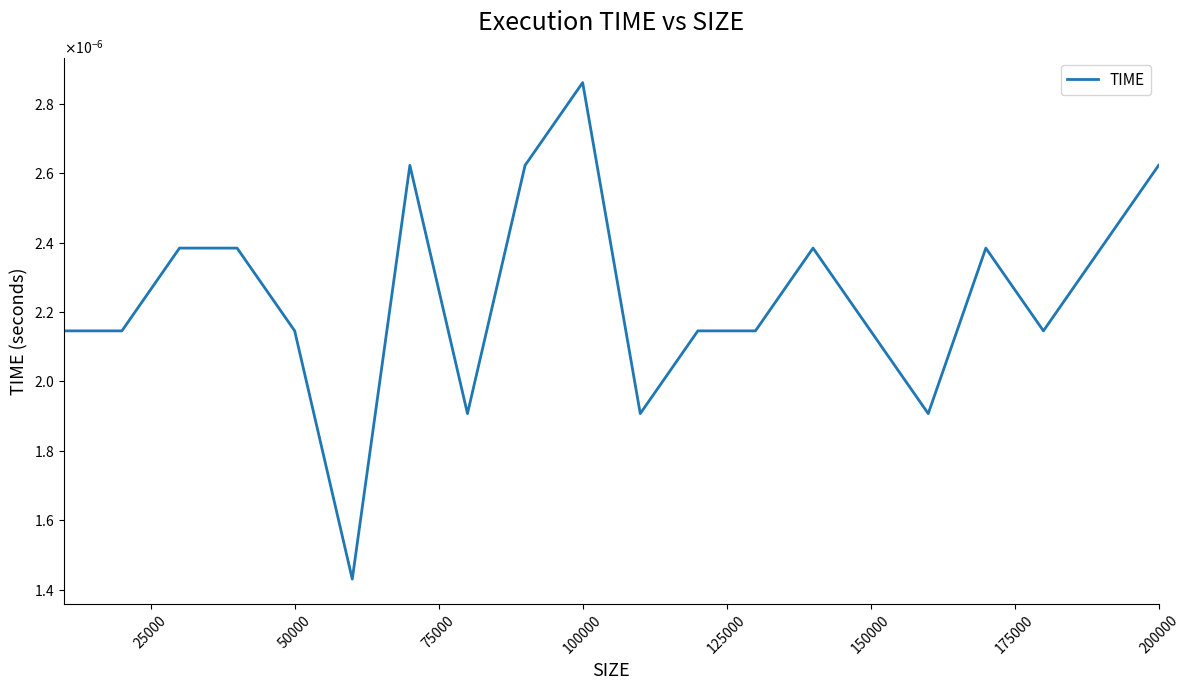

True or false: the data has more than 0 interior local peaks.

True